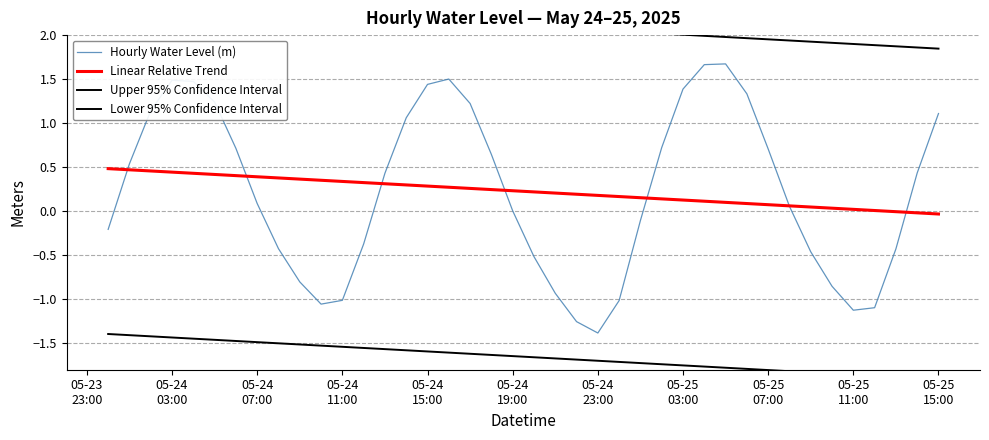

What is the lowest value of the Hourly Water Level (m) series?

-1.4